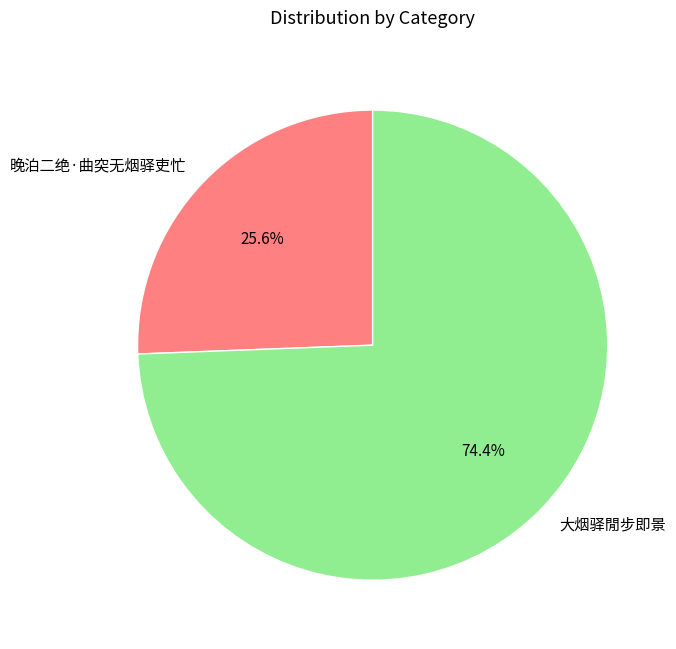

The 晚泊二绝·曲突无烟驿吏忙 slice represents 26% of the pie. True or false?

True